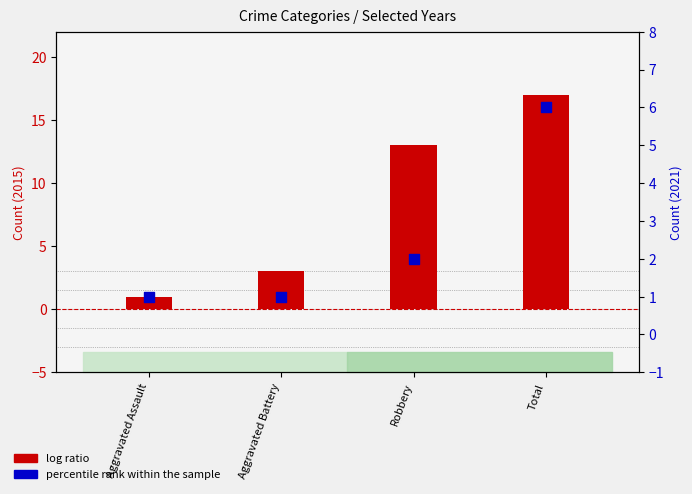

At how many categories does at least one series exceed 3?

2